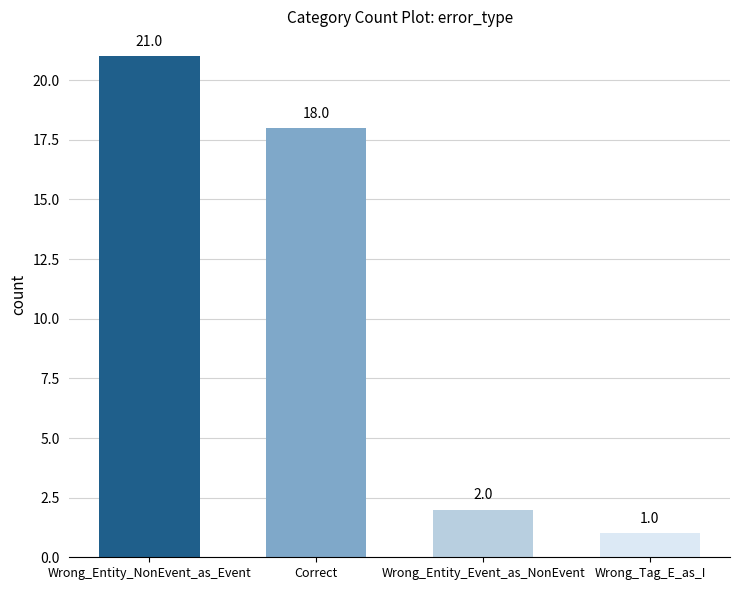

Rank the categories by value from lowest to highest.

Wrong_Tag_E_as_I, Wrong_Entity_Event_as_NonEvent, Correct, Wrong_Entity_NonEvent_as_Event